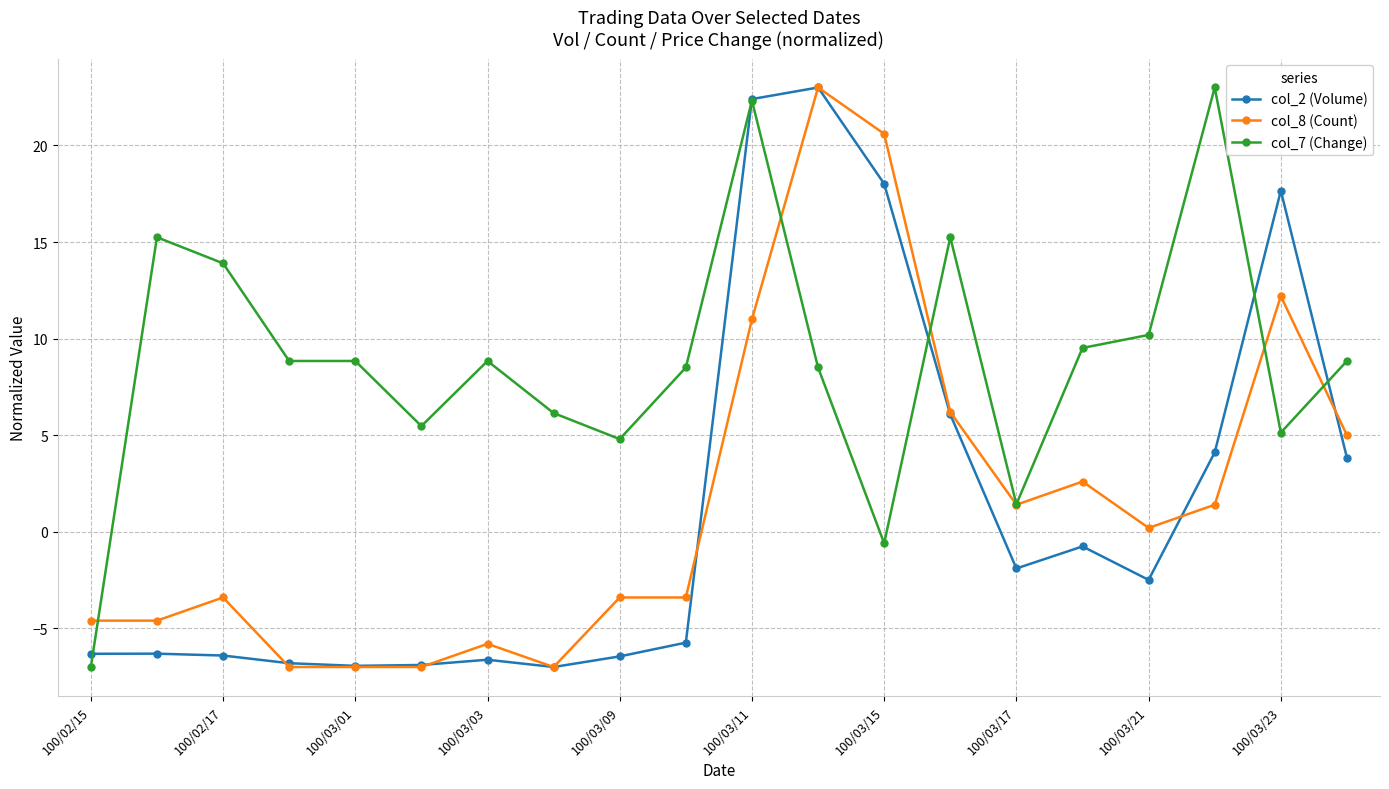

True or false: col_8 (Count) has more than 0 interior local peaks.

True